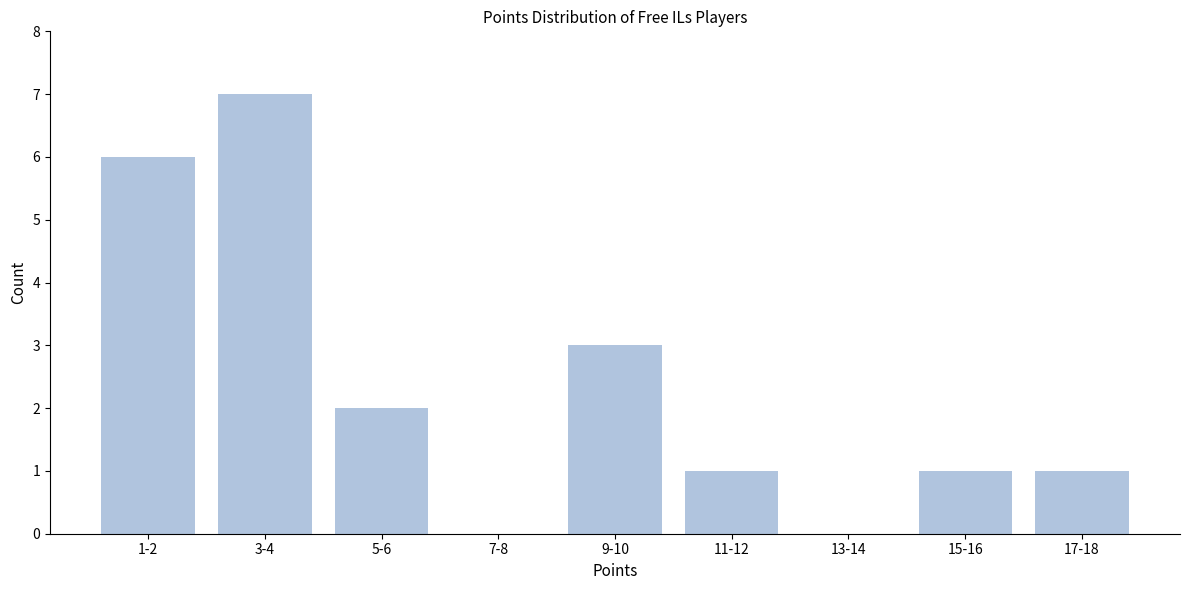

Reading right to left, transcribe all the data shown in this chart.

17-18=1	15-16=1	13-14=0	11-12=1	9-10=3	7-8=0	5-6=2	3-4=7	1-2=6